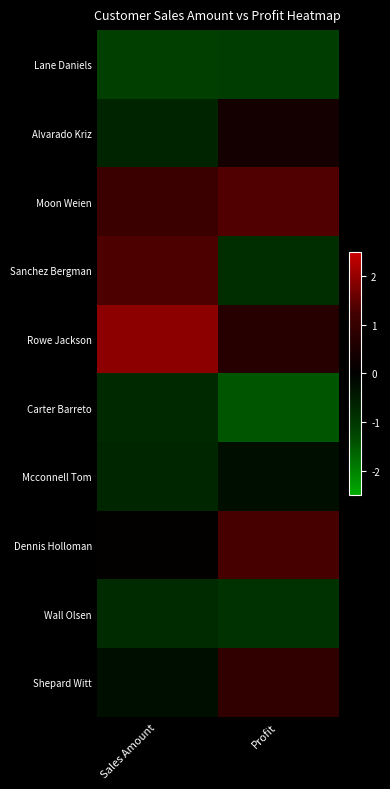

Which has a higher value, Sales Amount or Profit?

Profit